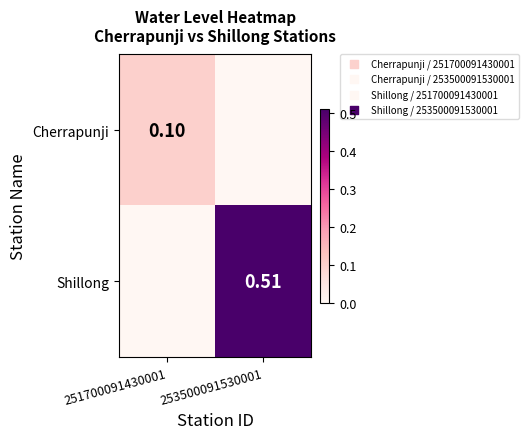

The value of Shillong at 251700091430001 is 0.2. True or false?

False